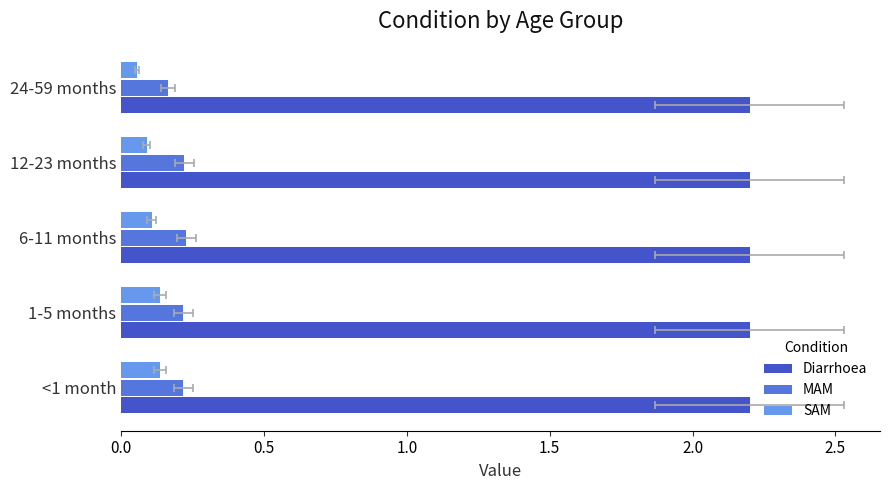

What is the spread (max minus min) of values at 1.0?

0.1